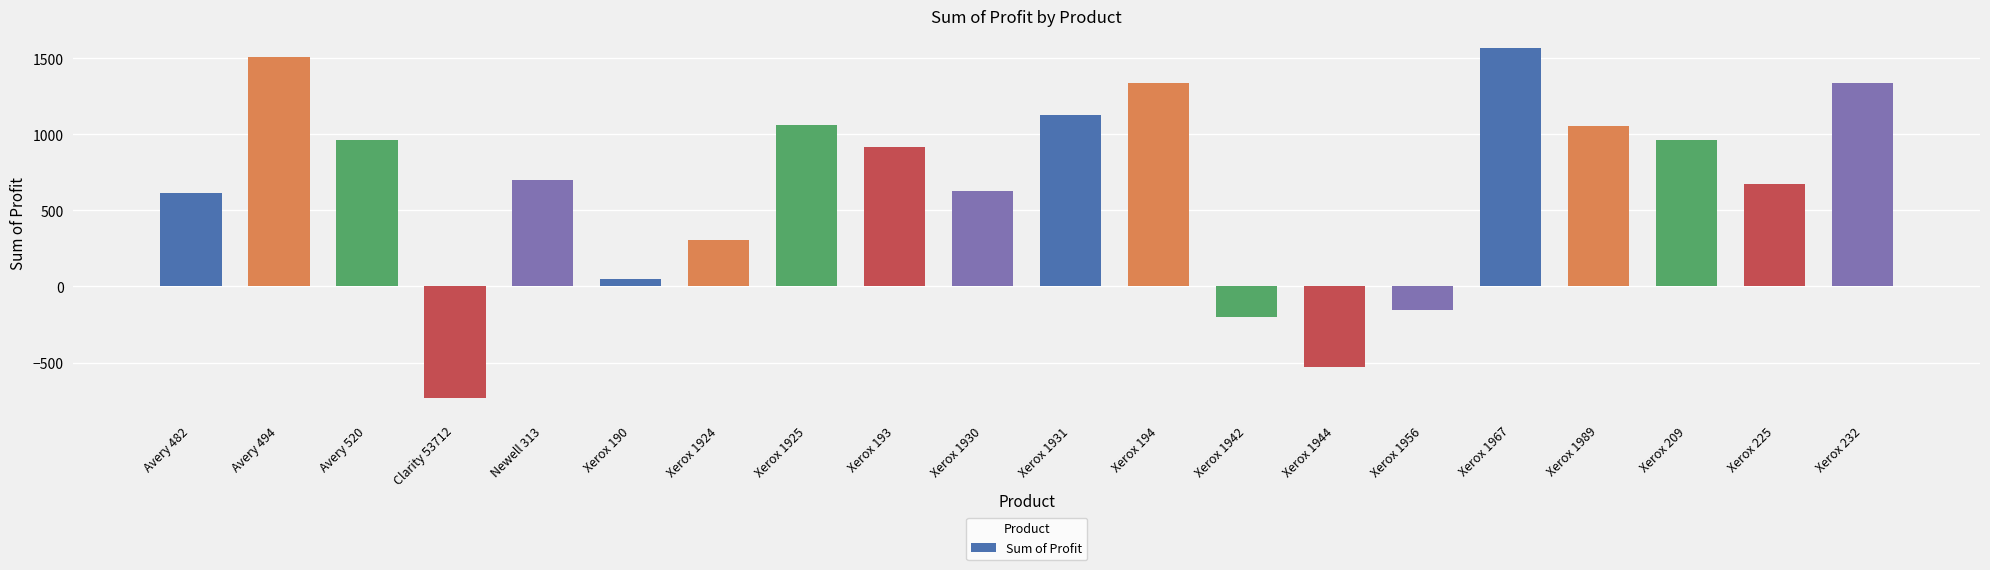

What is the smallest value displayed?

-732.2